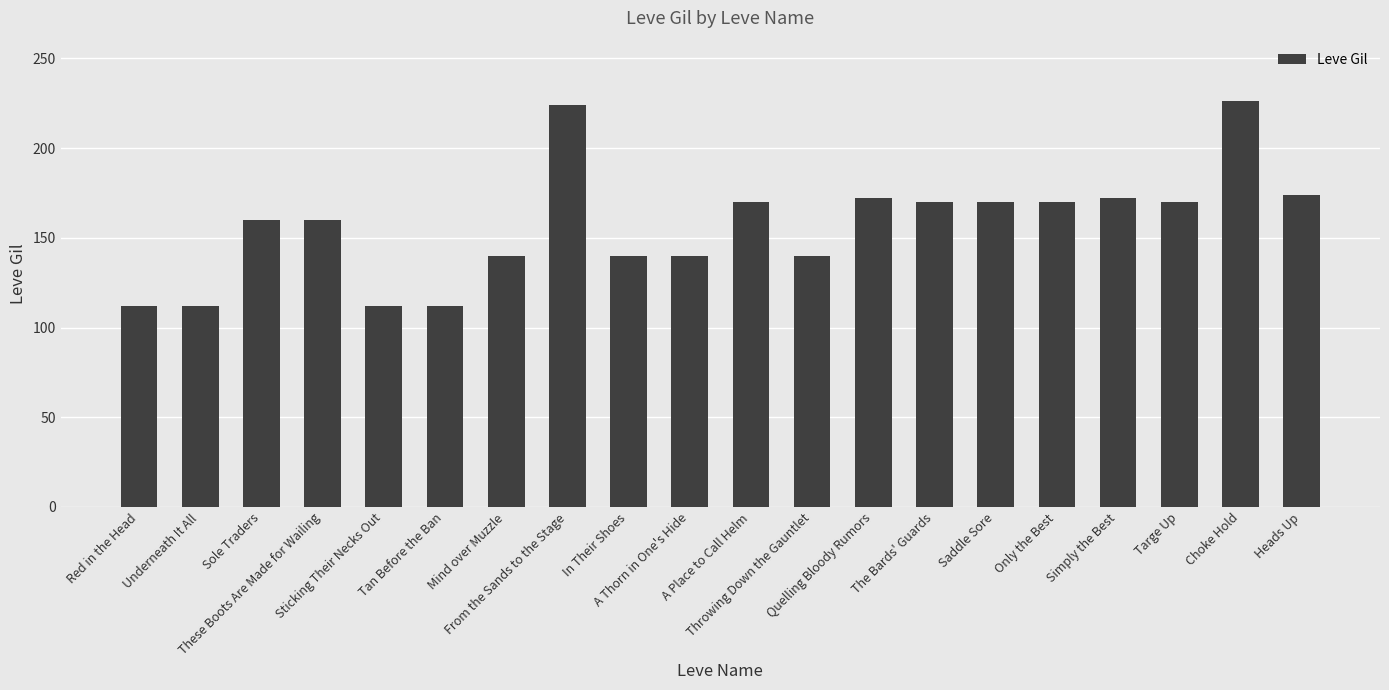

Are the bars grouped side by side (vs. stacked)?

No